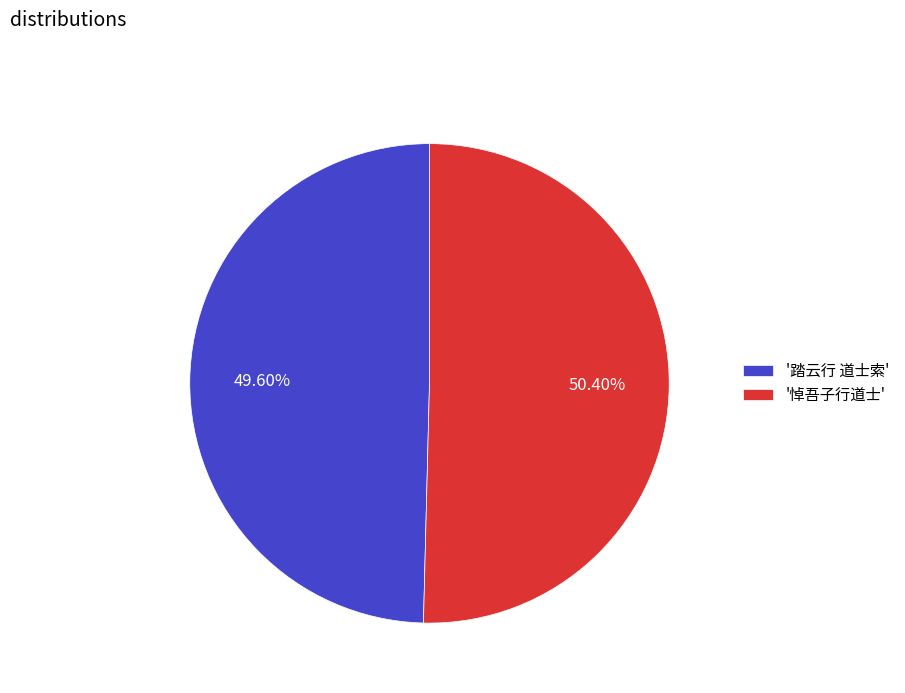

Approximately how many times larger is the value at '悼吾子行道士' compared to '踏云行 道士索'?

1.0